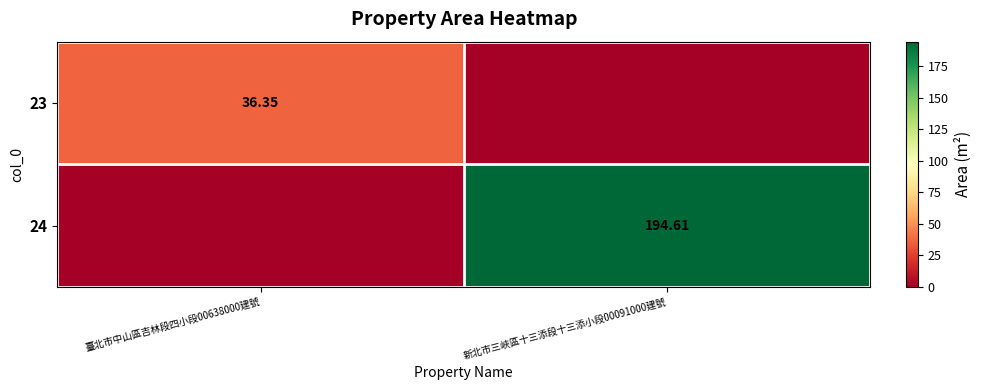

The 23 series shows 36.4 at 臺北市中山區吉林段四小段00638000建號. True or false?

True